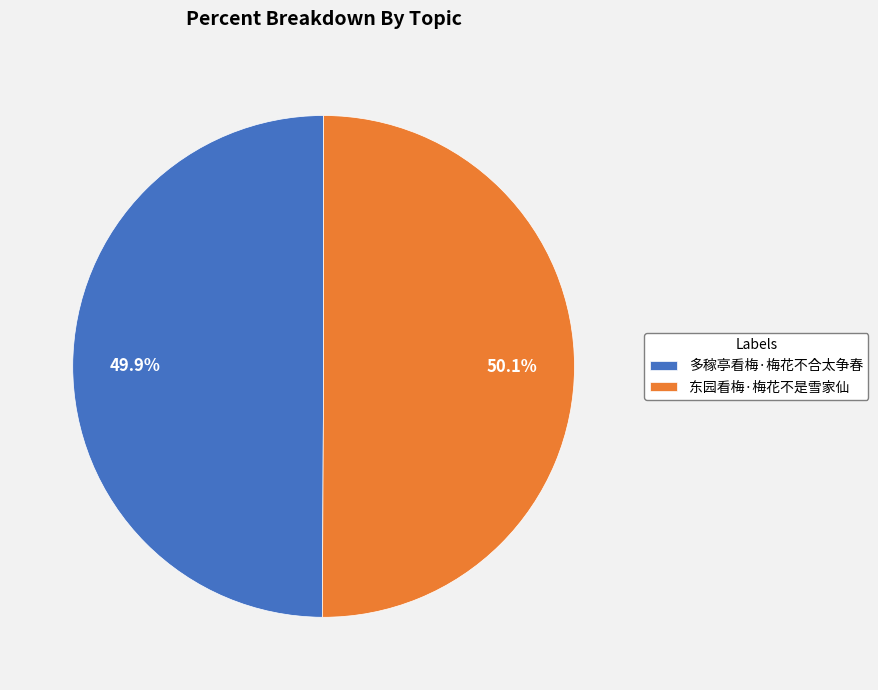

How much of the chart is everything except 东园看梅·梅花不是雪家仙?

49.9%